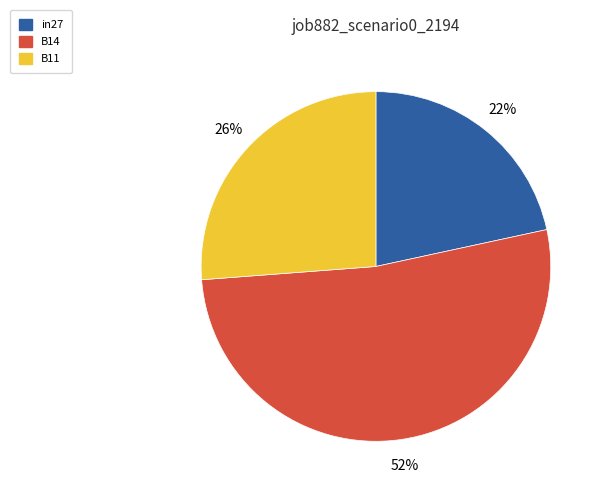

To the nearest percent, what is the average slice percentage?

33%